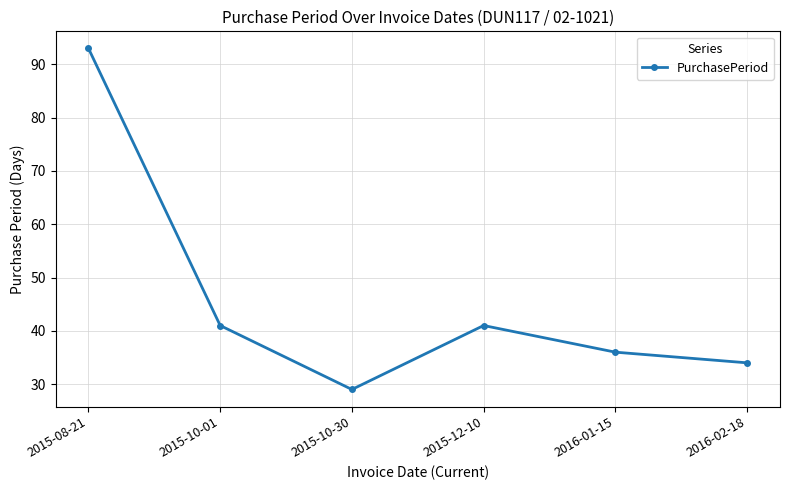

Where is the first local minimum?

2015-10-30